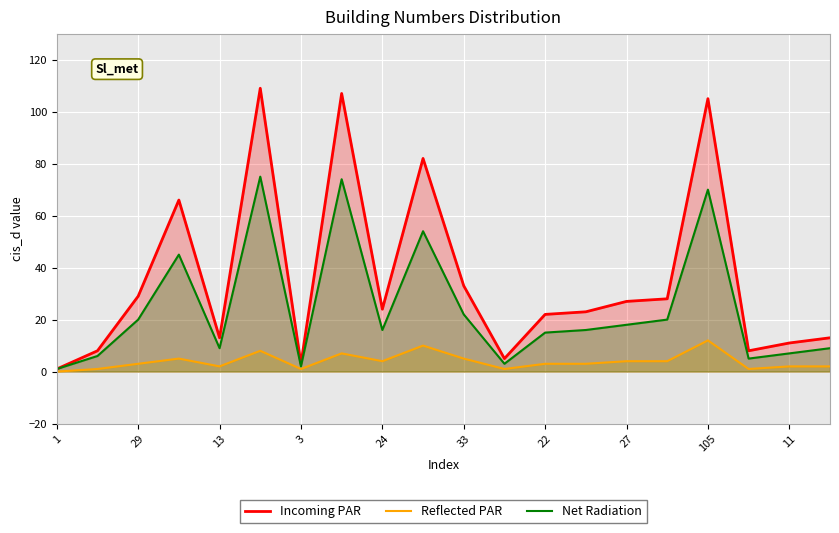

Rank the series by their maximum value, from highest to lowest.

Incoming PAR, Net Radiation, Reflected PAR